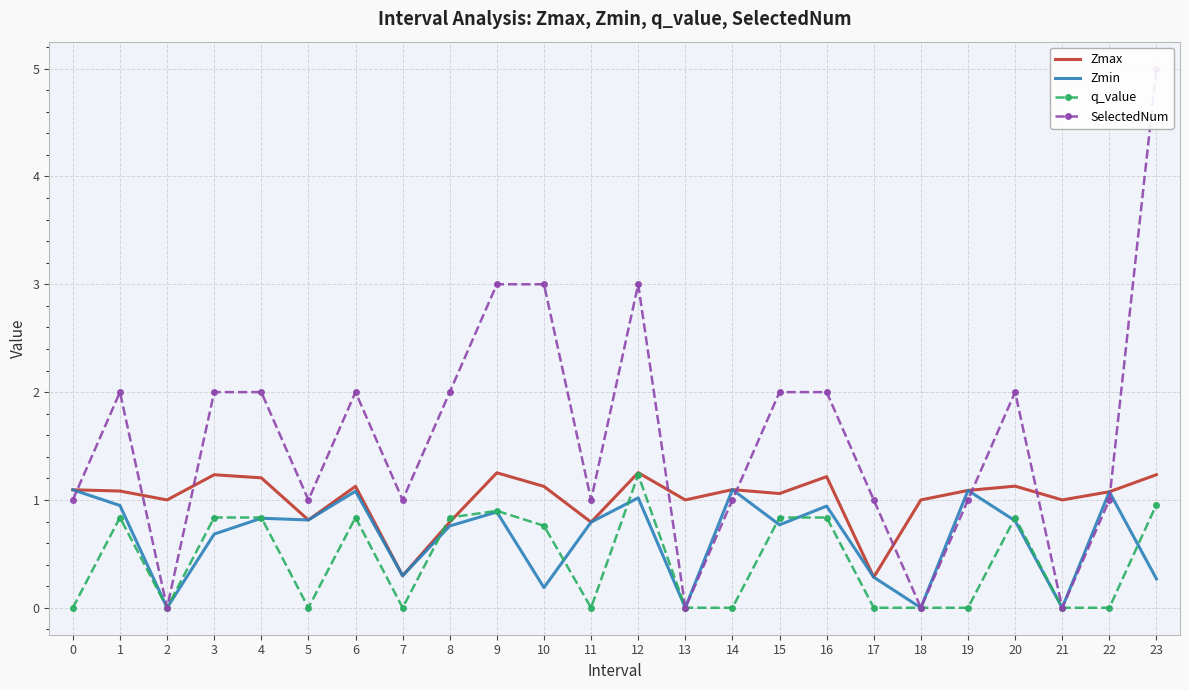

Where do SelectedNum and Zmax first cross each other?

0 and 1